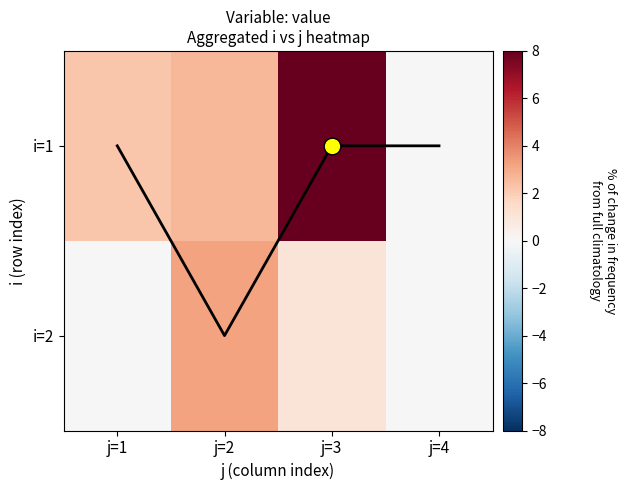

Between j=2 and j=3, which series saw the biggest shift?

i=1